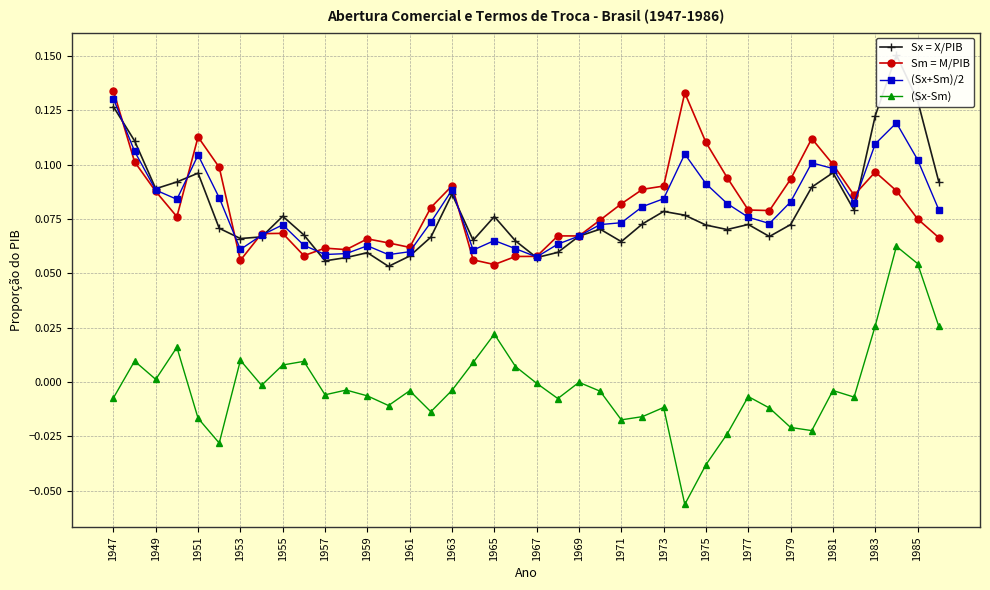

True or false: (Sx-Sm) and (Sx+Sm)/2 intersect in this chart.

False